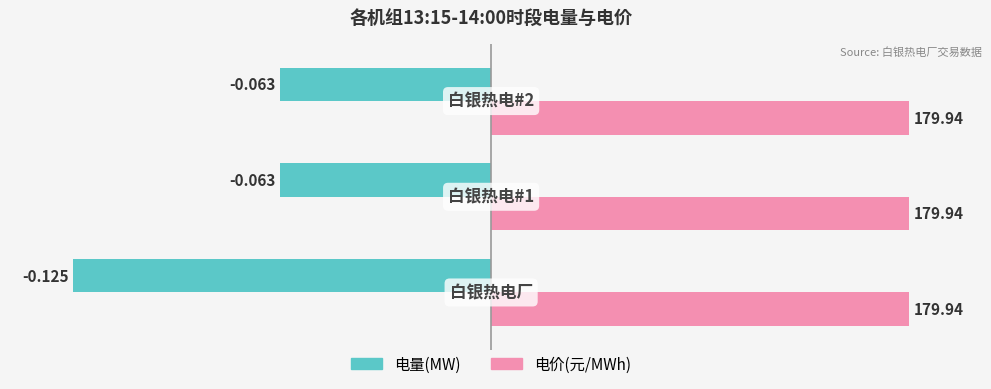

What are all the series names shown in the legend?

电量(MW), 电价(元/MWh)